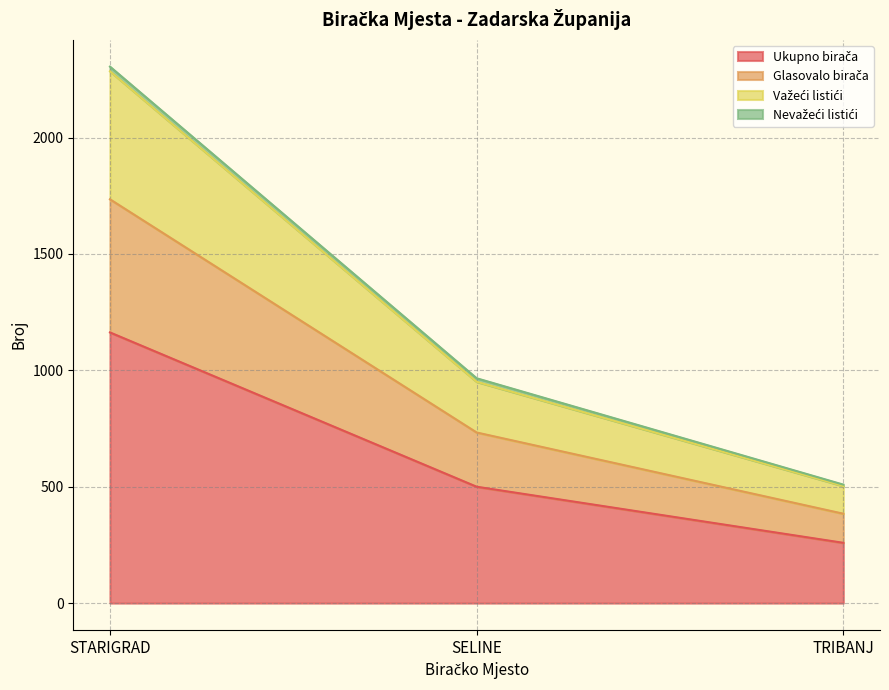

At which category is the sum across all series the highest?

STARIGRAD